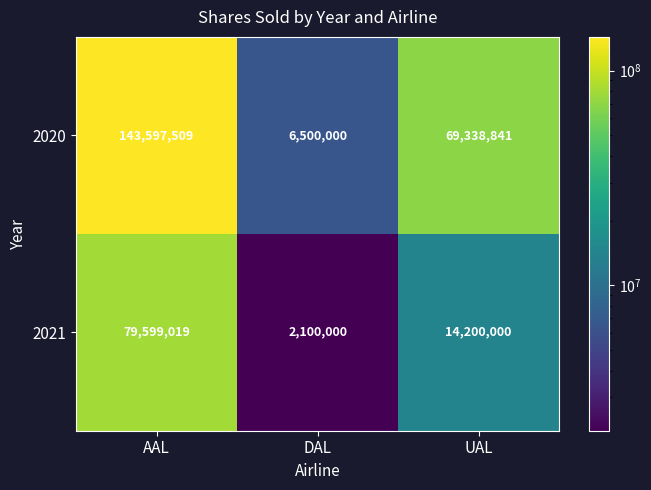

At how many categories does at least one series exceed 132906522?

1